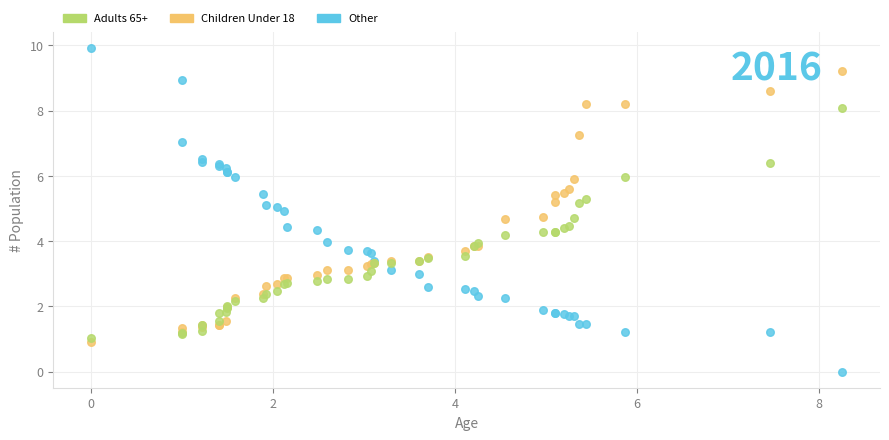

What are all the series names shown in the legend?

Adults 65+, Children Under 18, Other